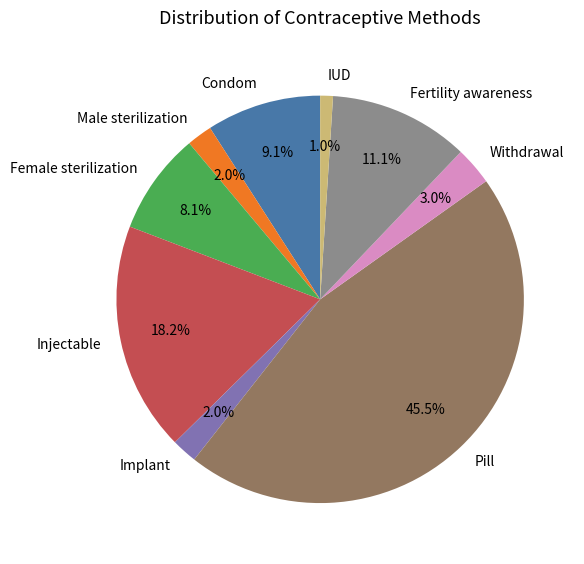

Does any single category account for the majority?

No